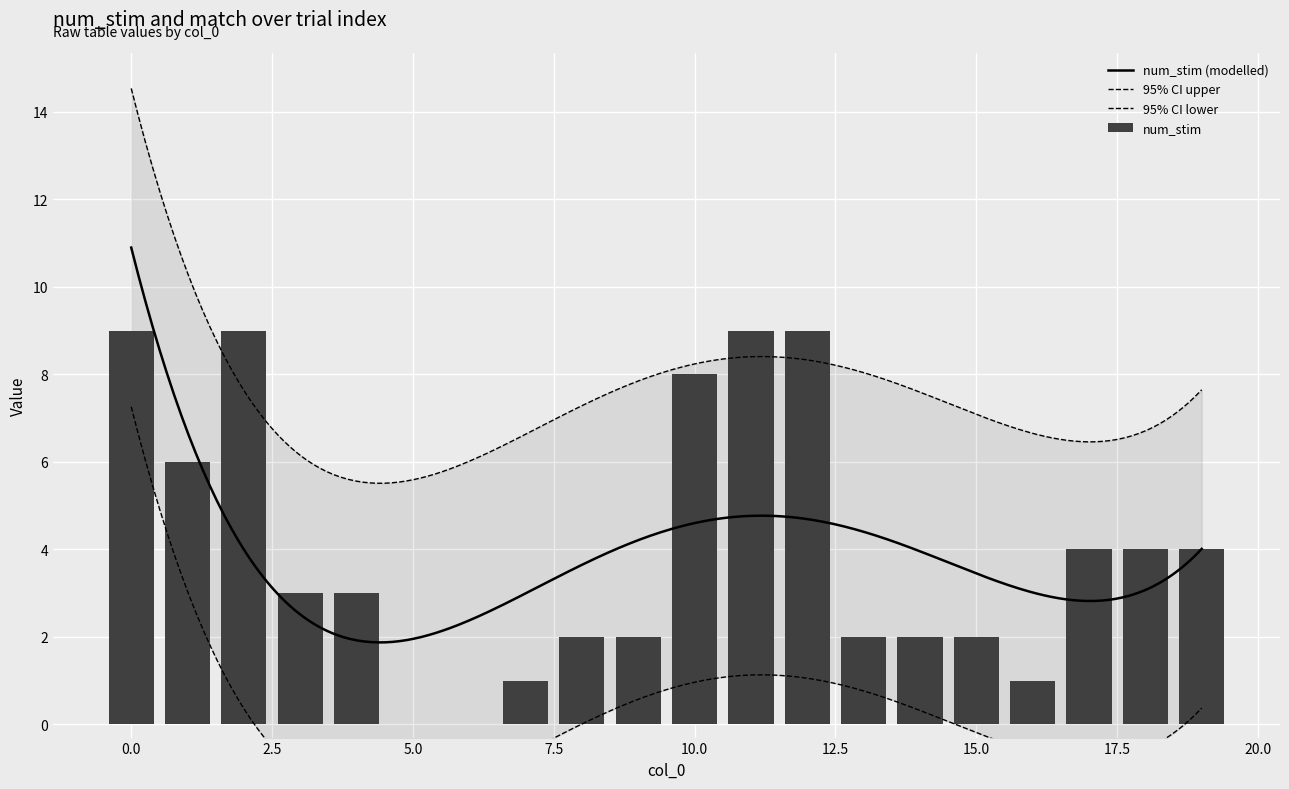

How many values are between 2 and 8?

12